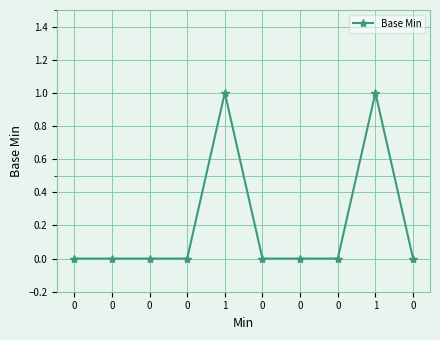

How many lines are shown in the chart?

1